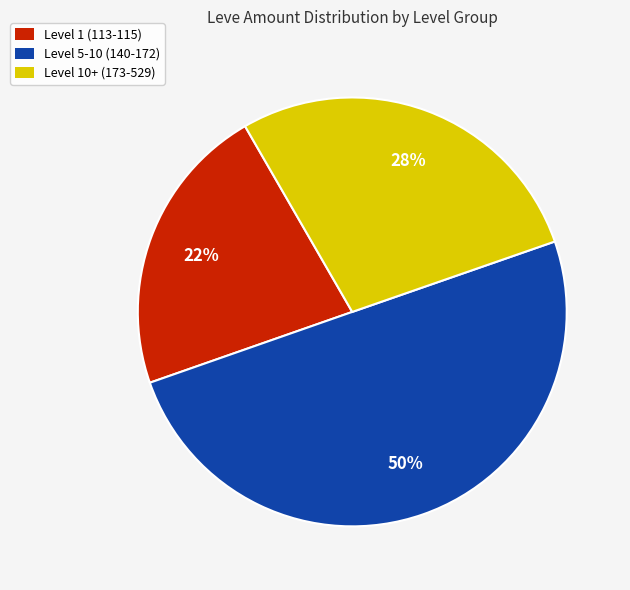

To the nearest percent, what is the average slice percentage?

33%